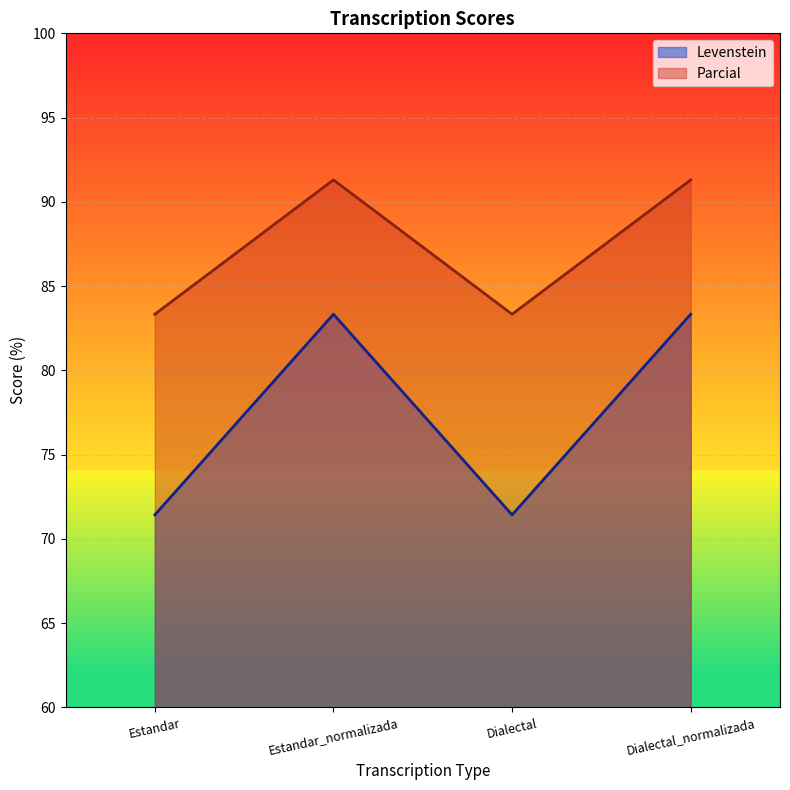

What is the total value across all series at Estandar_normalizada?

174.6